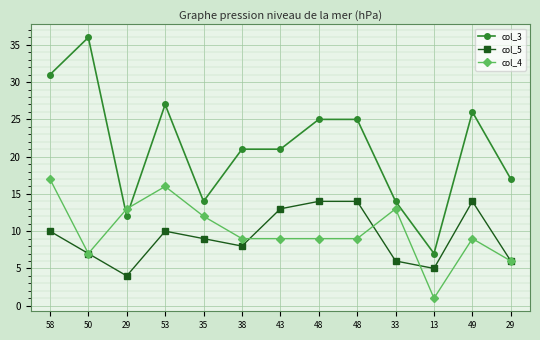

How many lines are shown in the chart?

3